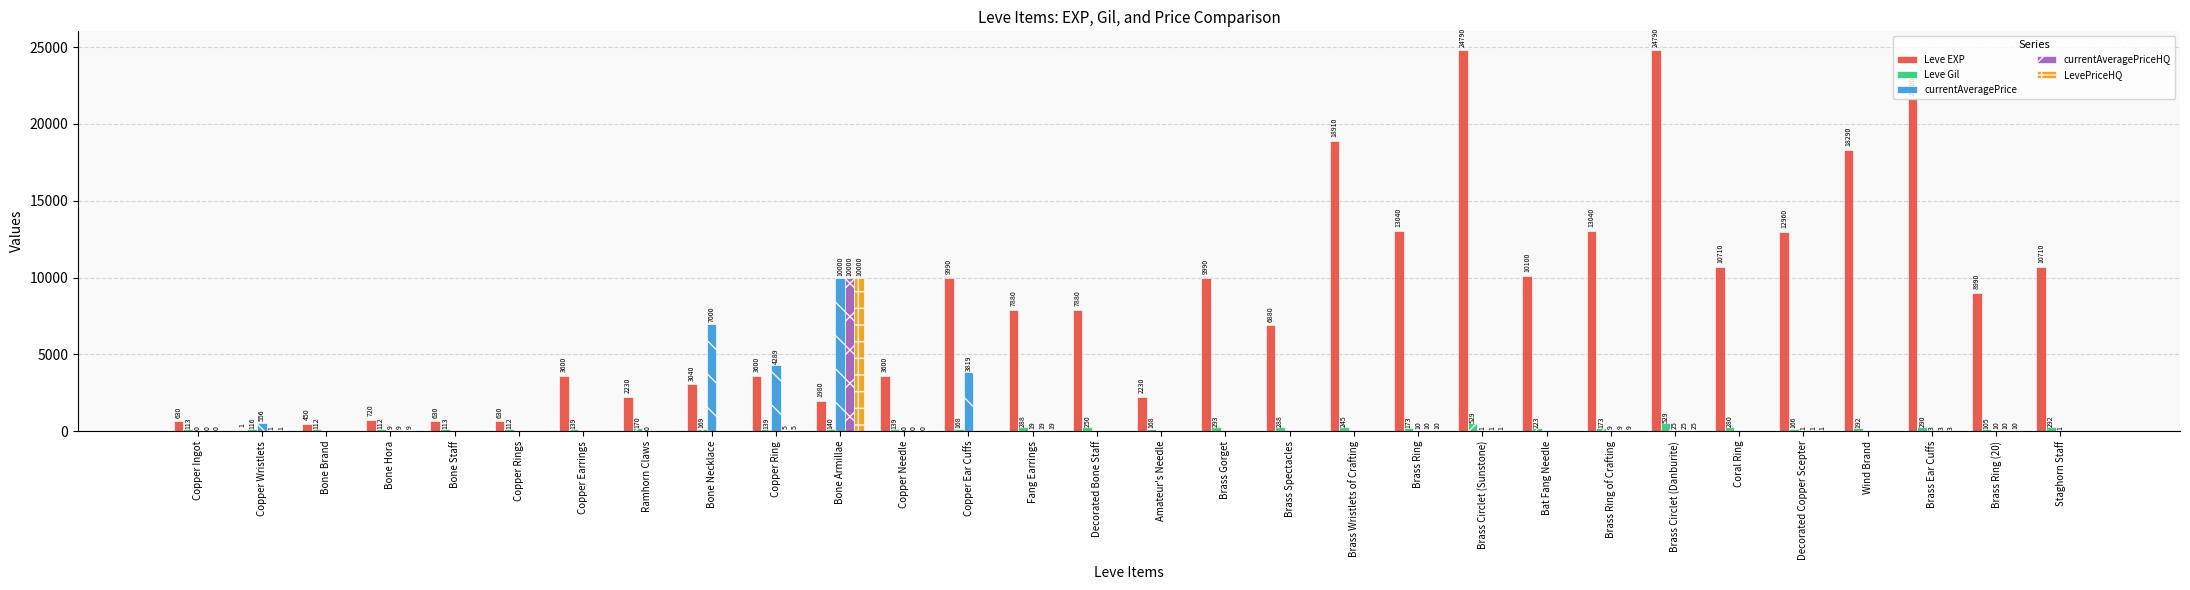

What is the total value across all series at Brass Circlet (Danburite)?

25394.0